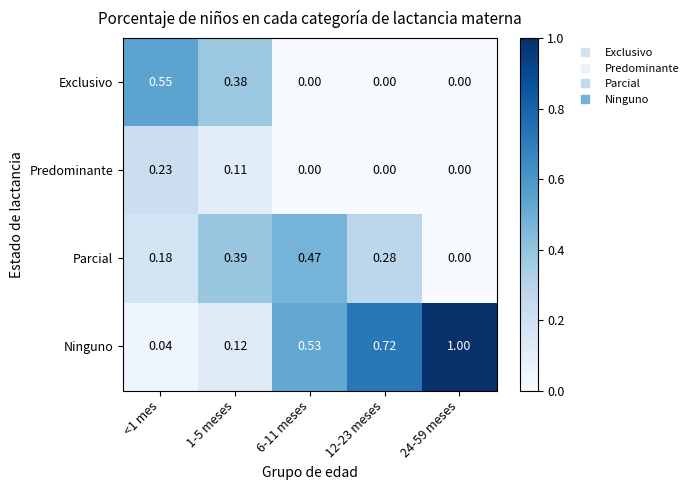

Rank the series by their average value, from lowest to highest.

Predominante, Exclusivo, Parcial, Ninguno